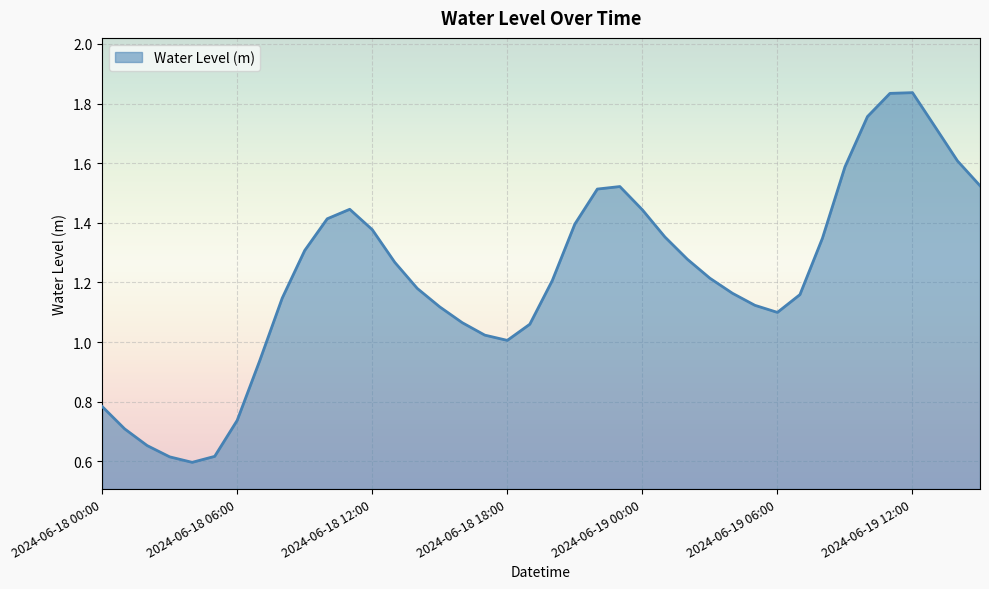

Does the chart have visible grid lines?

Yes